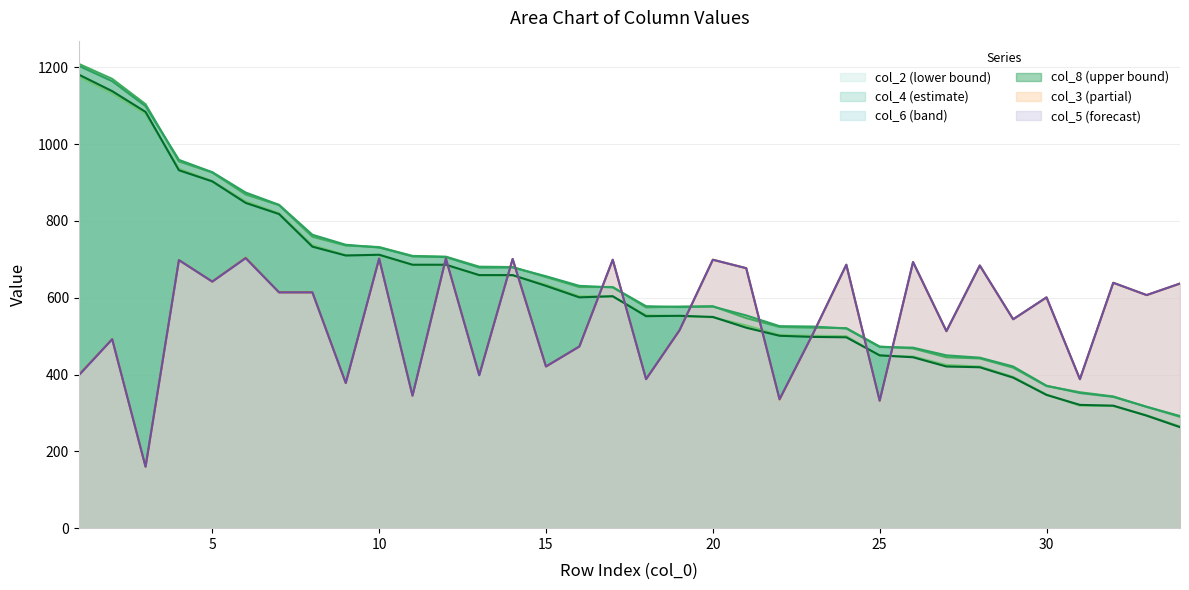

Which series changed the most between 4 and 27?

col_4